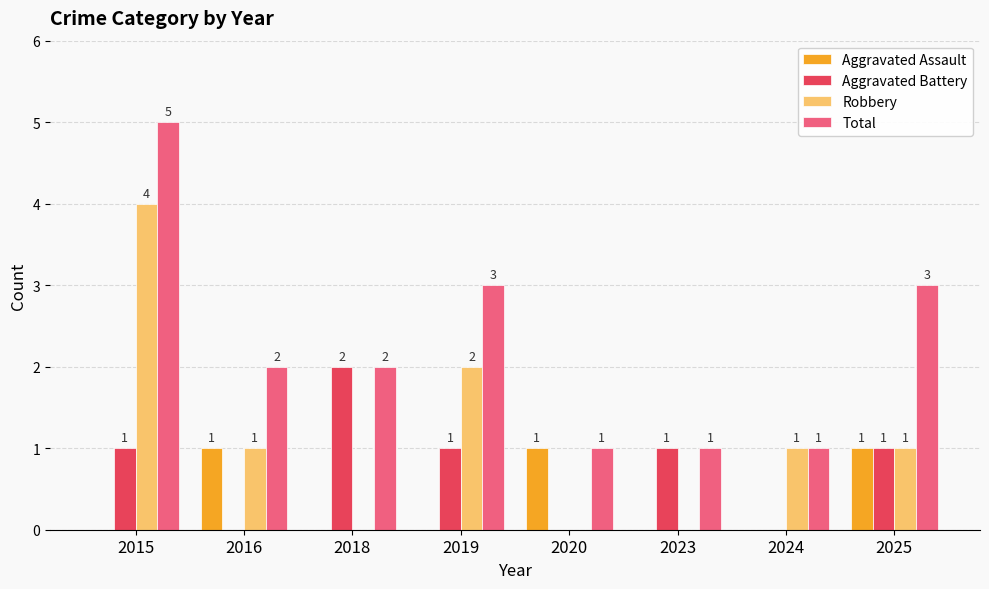

Between 2018 and 2024, which series saw the biggest shift?

Aggravated Battery